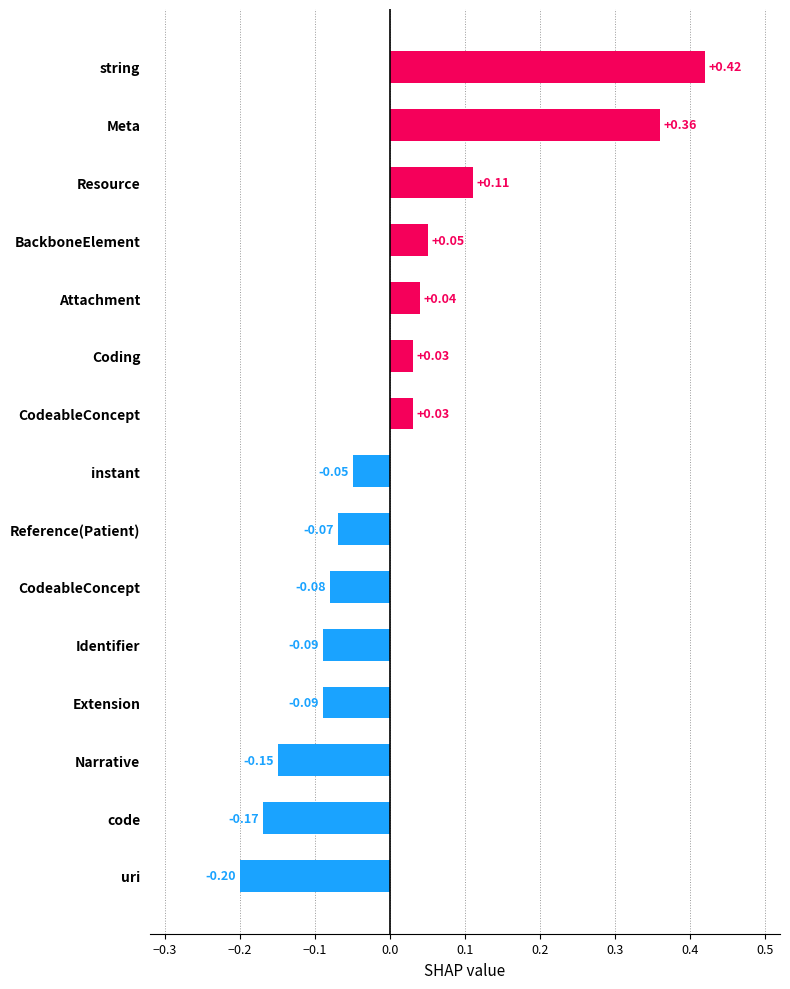

How many bars are there in total?

15